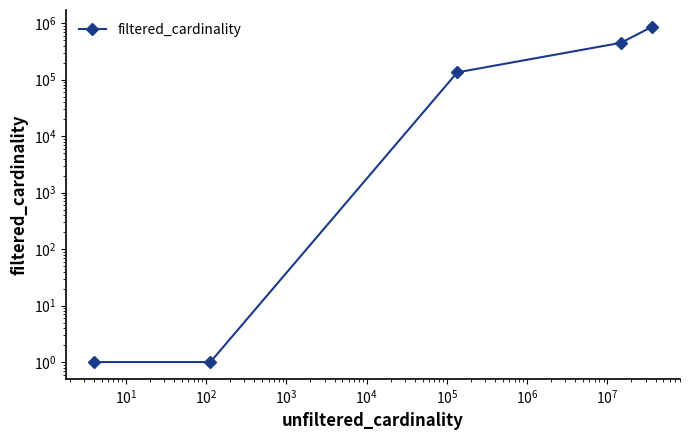

What is the difference between the second highest and minimum values?

451103